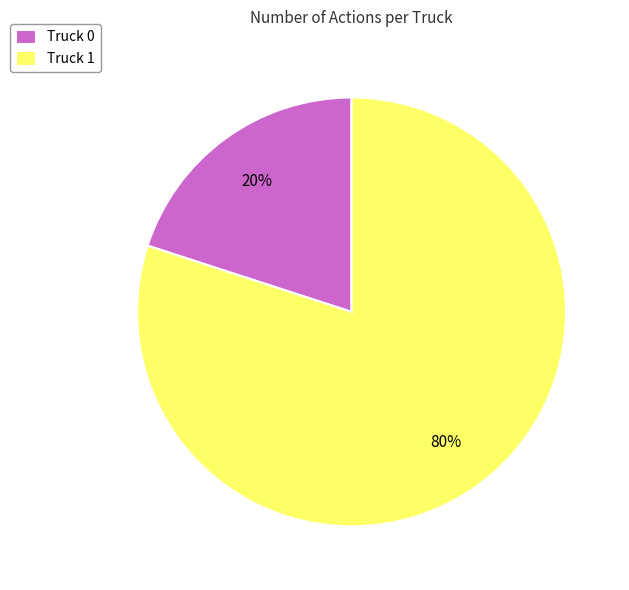

Does Truck 1 represent more than half of the total?

Yes